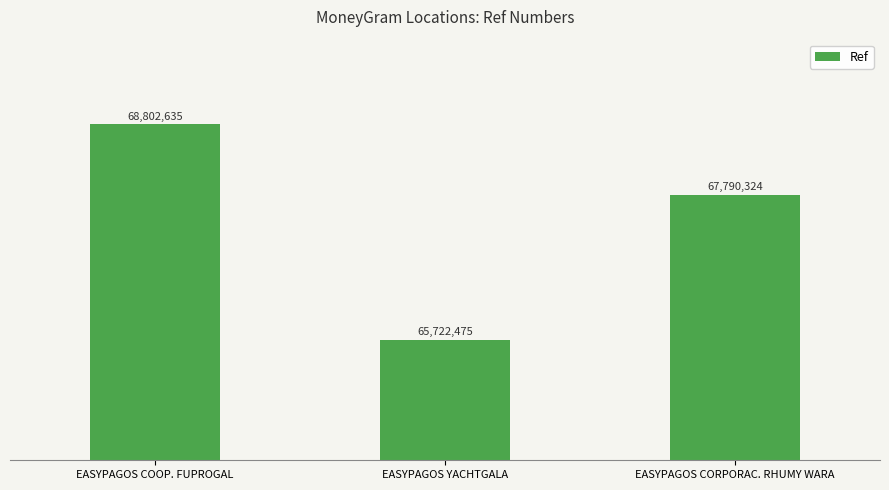

Reading right to left, list all the values displayed in this chart.

EASYPAGOS CORPORAC. RHUMY WARA=67790324	EASYPAGOS YACHTGALA=65722475	EASYPAGOS COOP. FUPROGAL=68802635